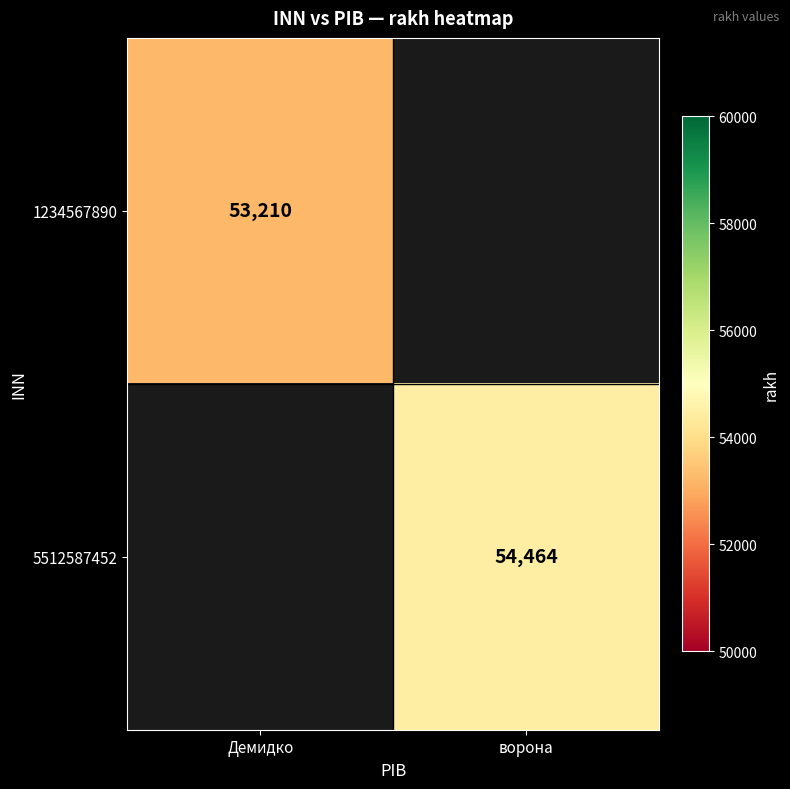

The 1234567890 series shows 13115.7 at Демидко. True or false?

False